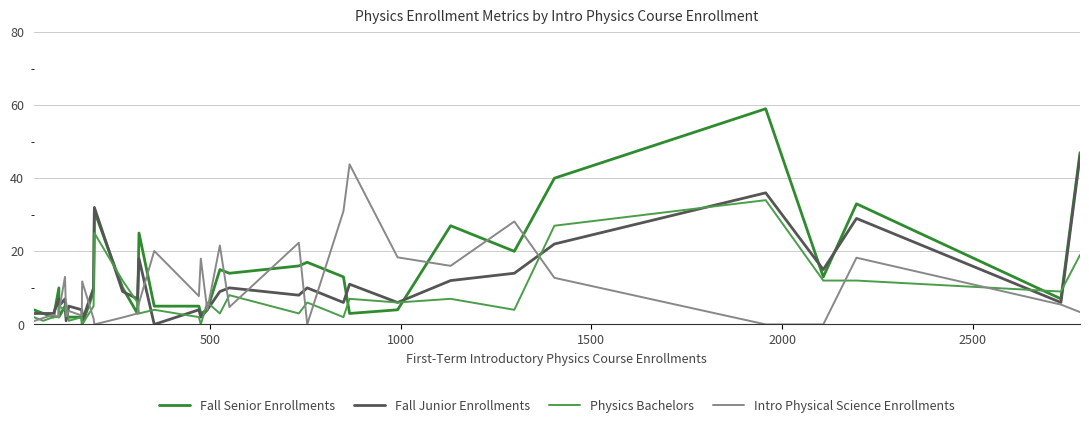

True or false: Physics Bachelors has more than 0 interior local peaks.

True